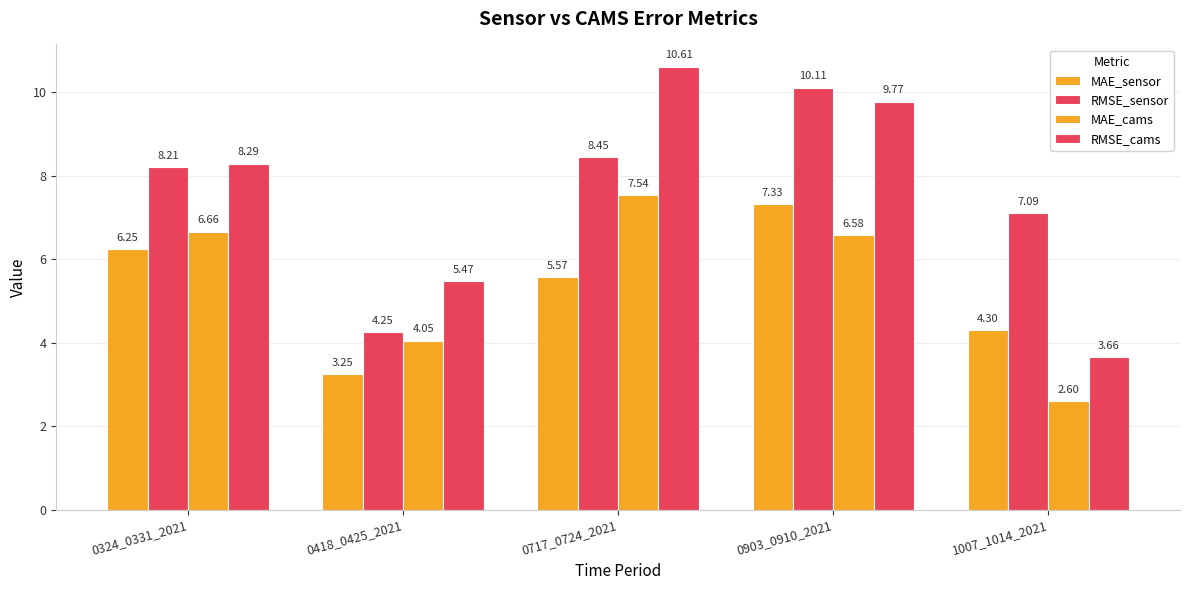

Reading right to left, list all the values displayed in this chart.

MAE_sensor: 1007_1014_2021=4.3	0903_0910_2021=7.3	0717_0724_2021=5.6	0418_0425_2021=3.3	0324_0331_2021=6.2
RMSE_sensor: 1007_1014_2021=7.1	0903_0910_2021=10.1	0717_0724_2021=8.4	0418_0425_2021=4.2	0324_0331_2021=8.2
MAE_cams: 1007_1014_2021=2.6	0903_0910_2021=6.6	0717_0724_2021=7.5	0418_0425_2021=4.0	0324_0331_2021=6.7
RMSE_cams: 1007_1014_2021=3.7	0903_0910_2021=9.8	0717_0724_2021=10.6	0418_0425_2021=5.5	0324_0331_2021=8.3